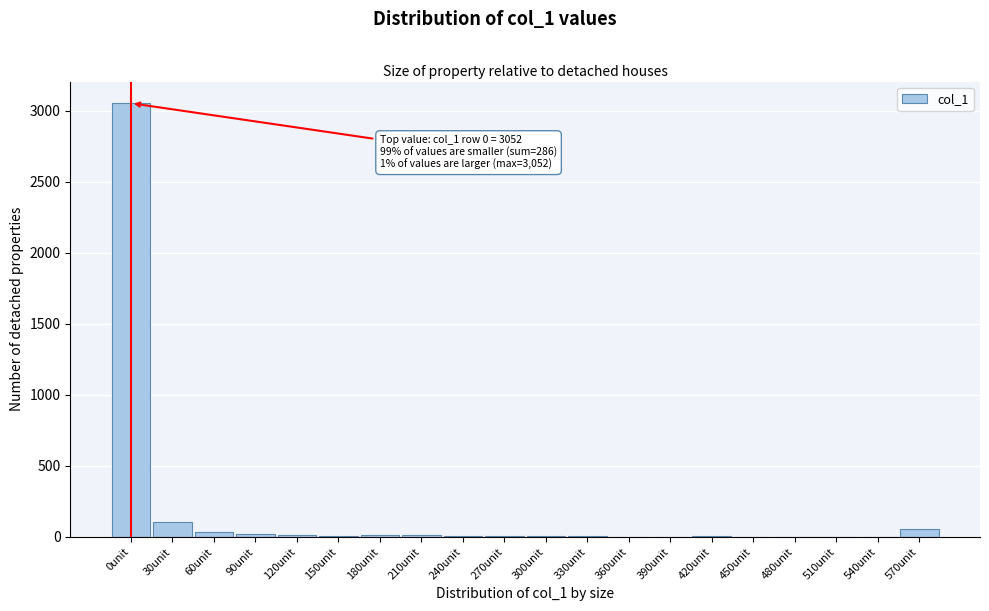

Where is the data nearest to the value 1526?

30unit